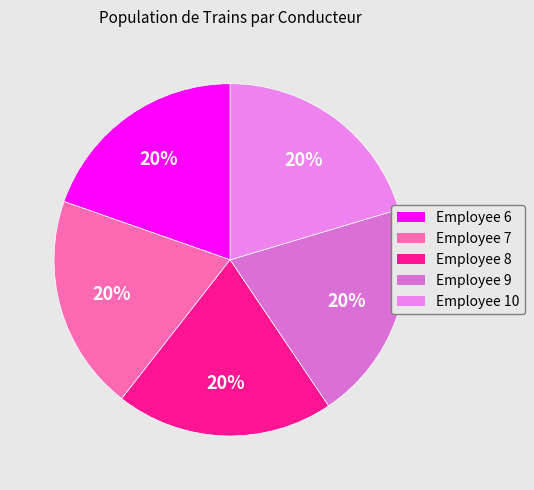

Count the number of slices in the pie.

5